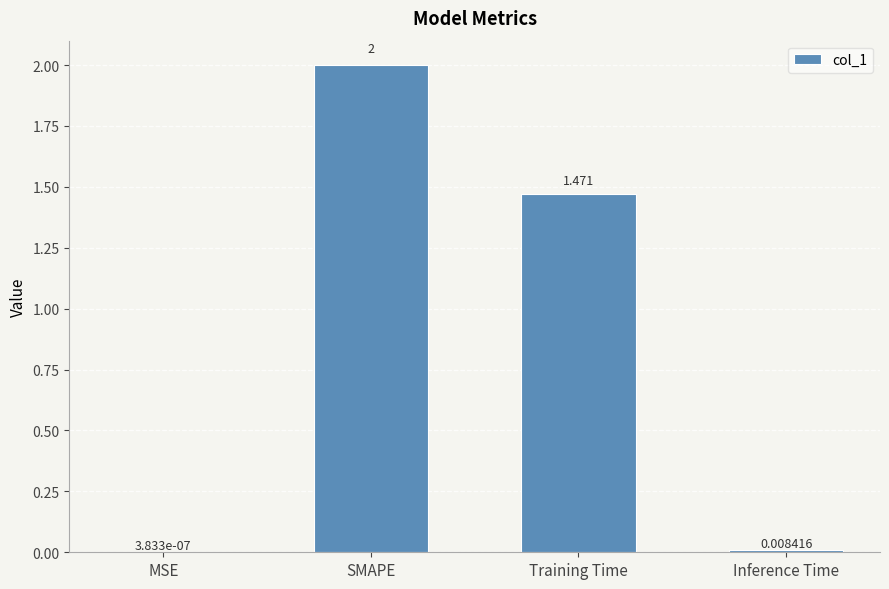

At which label does the data first exceed 1?

SMAPE